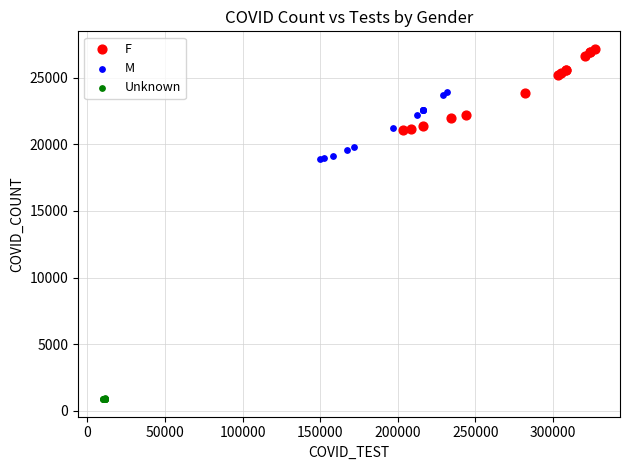

What are all the series names shown in the legend?

F, M, Unknown